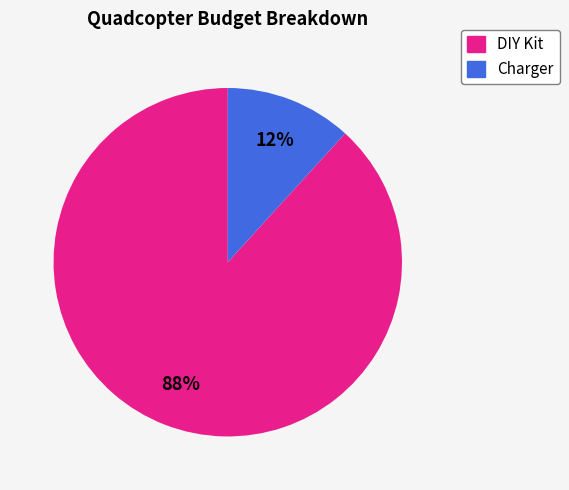

What is the ratio of the value at Charger to the value at DIY Kit?

0.1